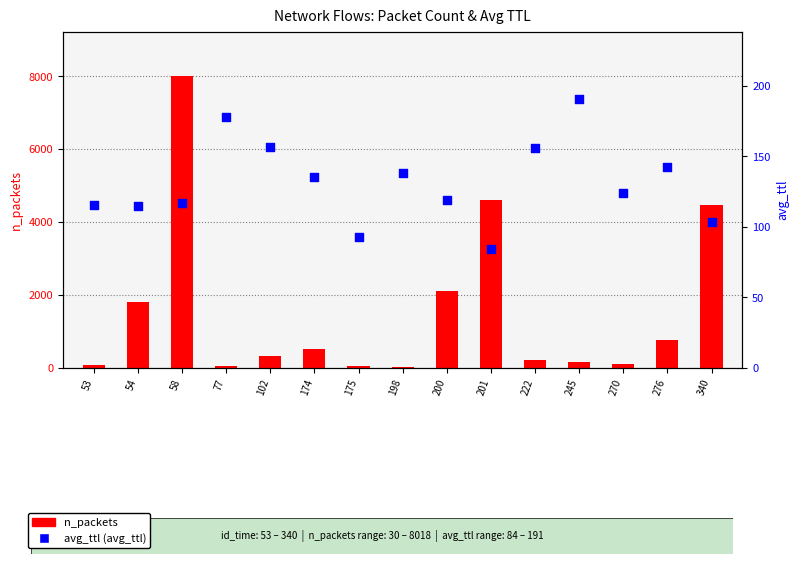

Approximately how many times larger is the value at 102 compared to 198?

1.1